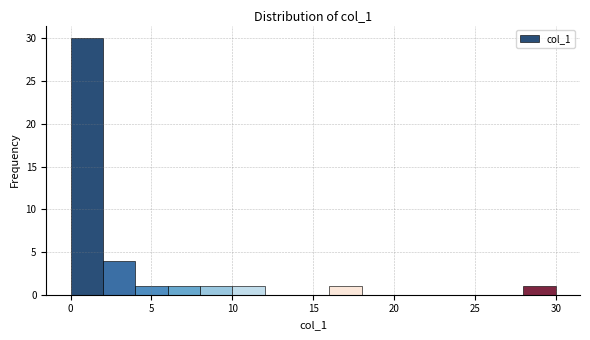

Over which range of the x-axis is the bar tallest?

0 to 2